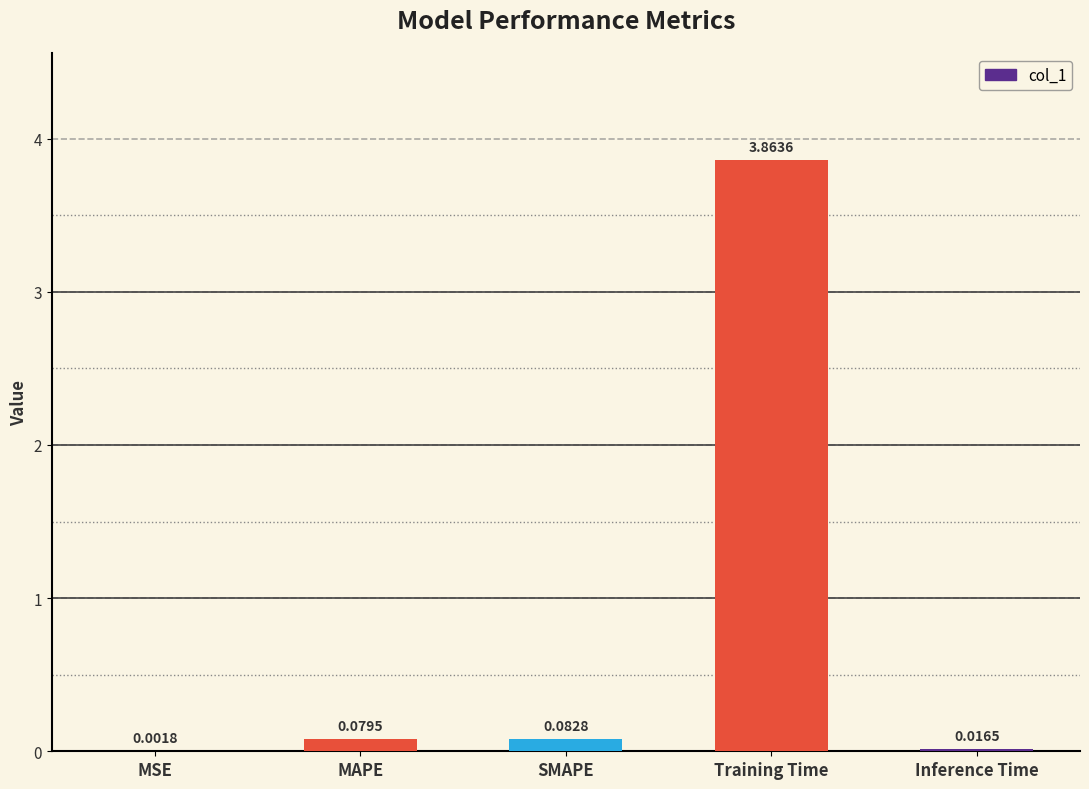

Between Inference Time and MSE, which is larger?

Inference Time